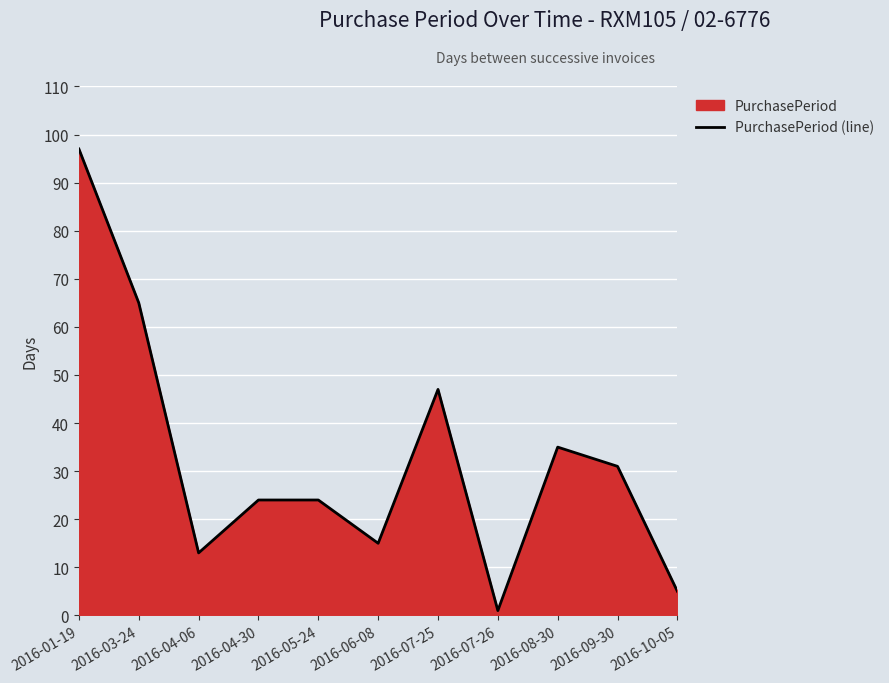

True or false: there are more than 1 points higher than both neighbors.

True